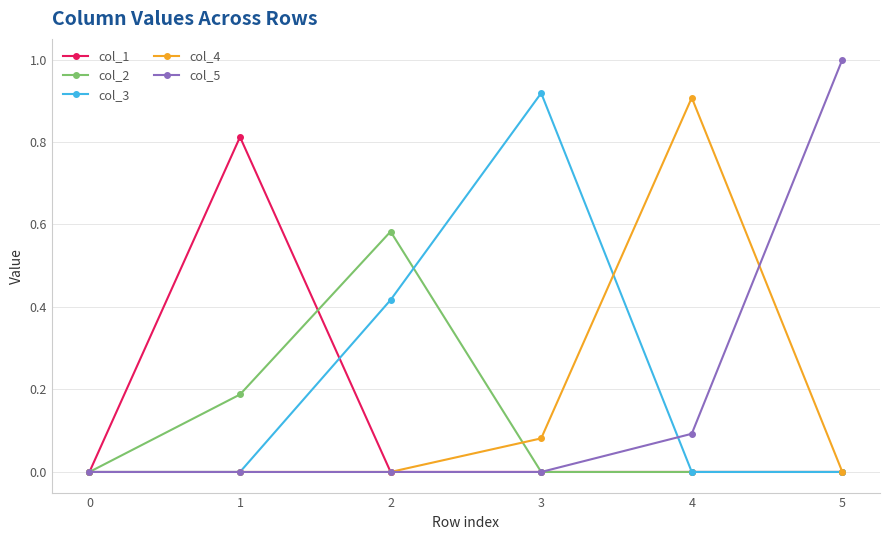

What is the sum of all col_5 values?

1.1